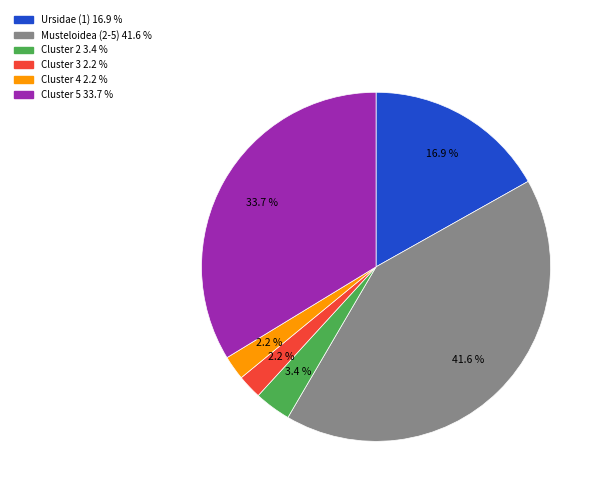

How many segments does this pie chart have?

6